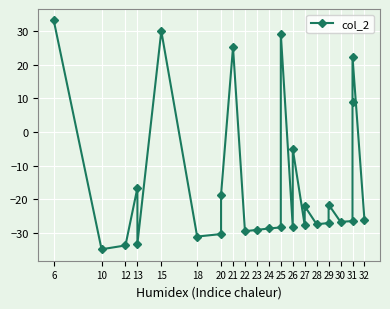

How many distinct data groups are displayed?

1